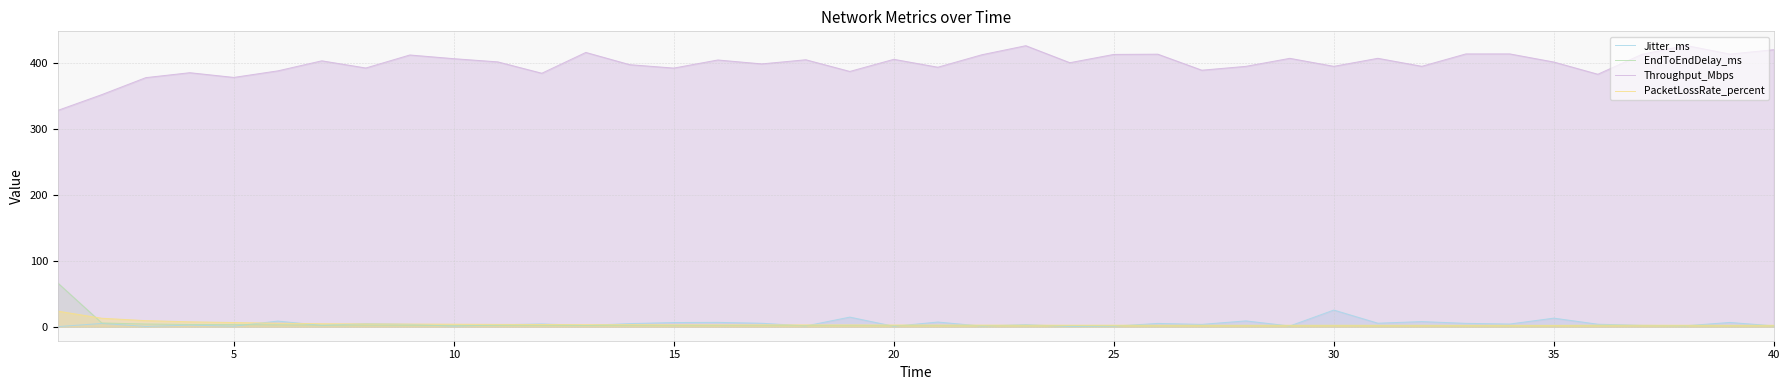

How many series are shown in this chart?

4